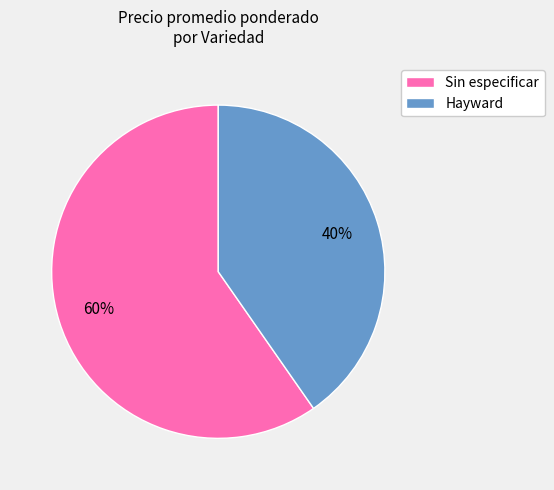

How many slices are in this pie chart?

2